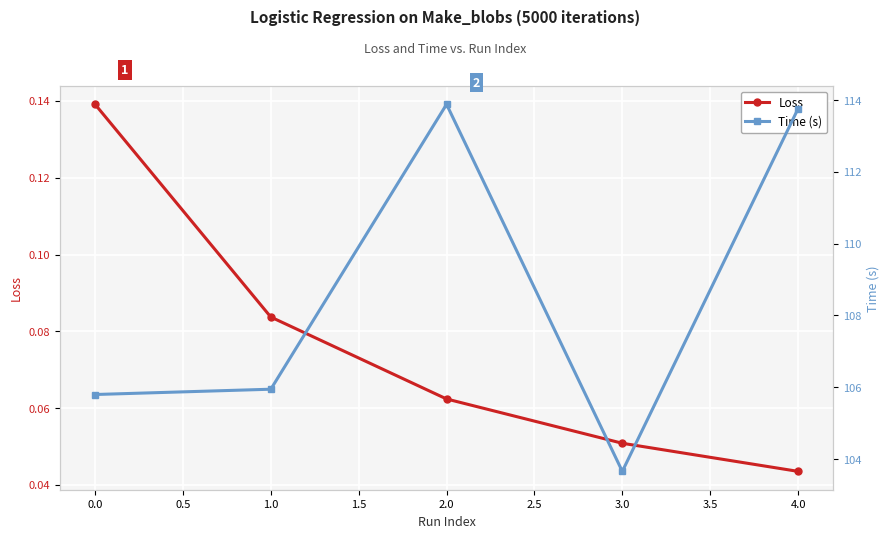

The Loss series shows 0.0 at 3.0. True or false?

False